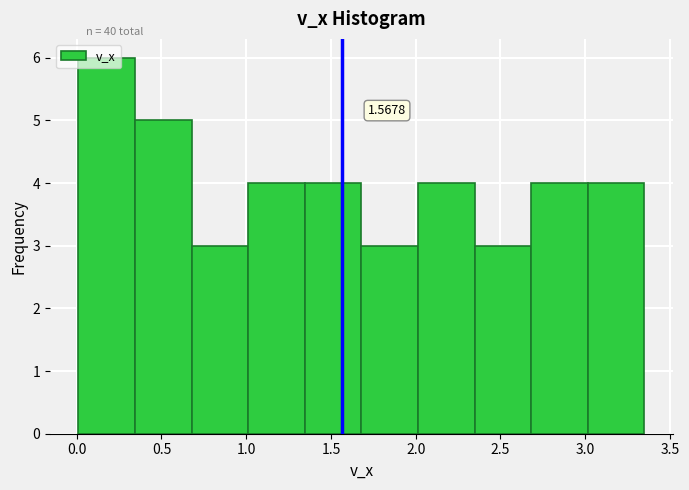

Over which range of the x-axis is the bar tallest?

0.00 to 0.35